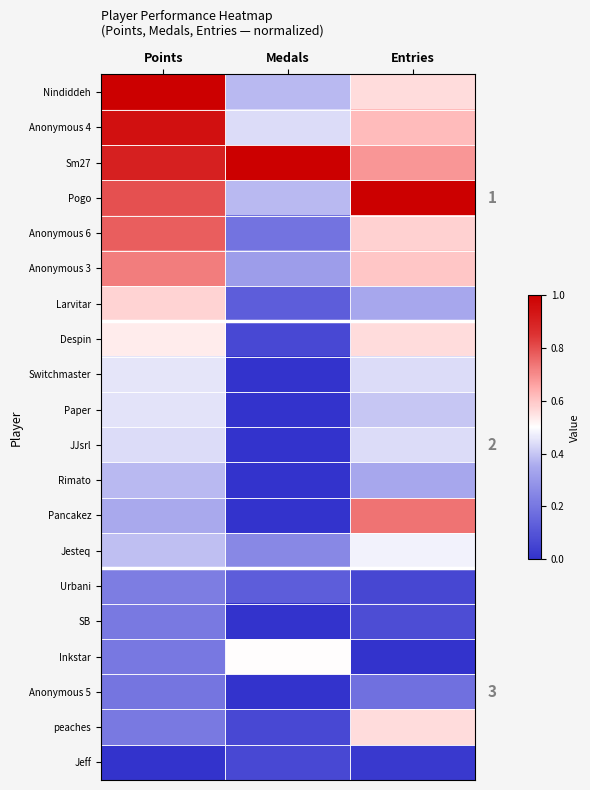

What is the total value across all series at Medals?

3.9